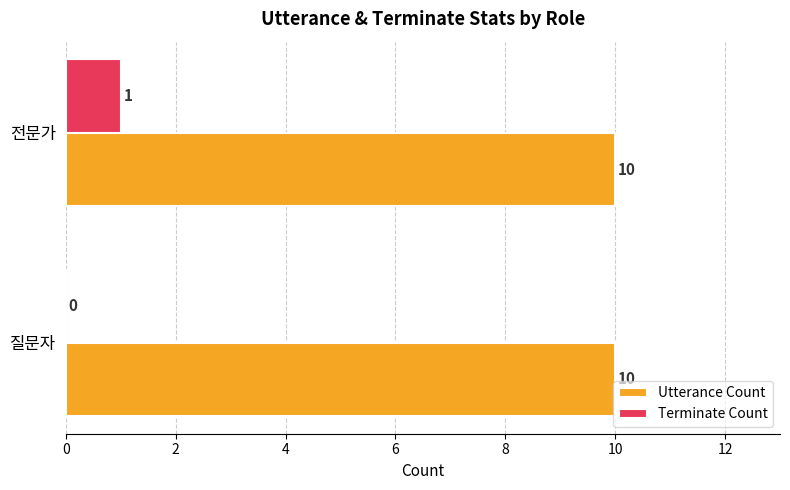

Where is Terminate Count nearest to the value 0?

질문자